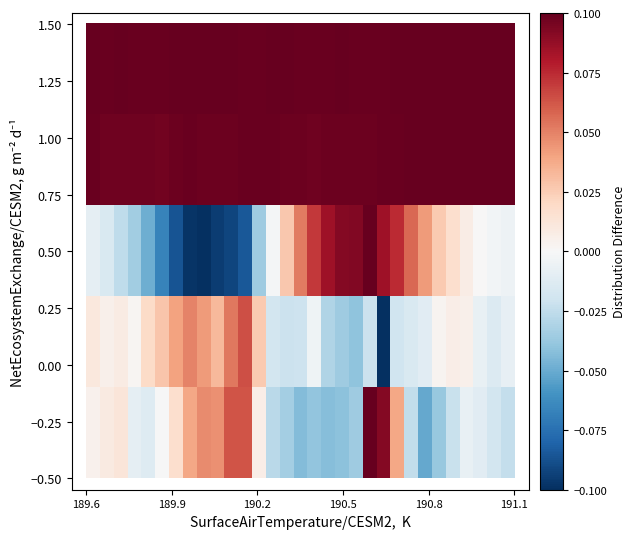

At how many categories does at least one series exceed 0?

31